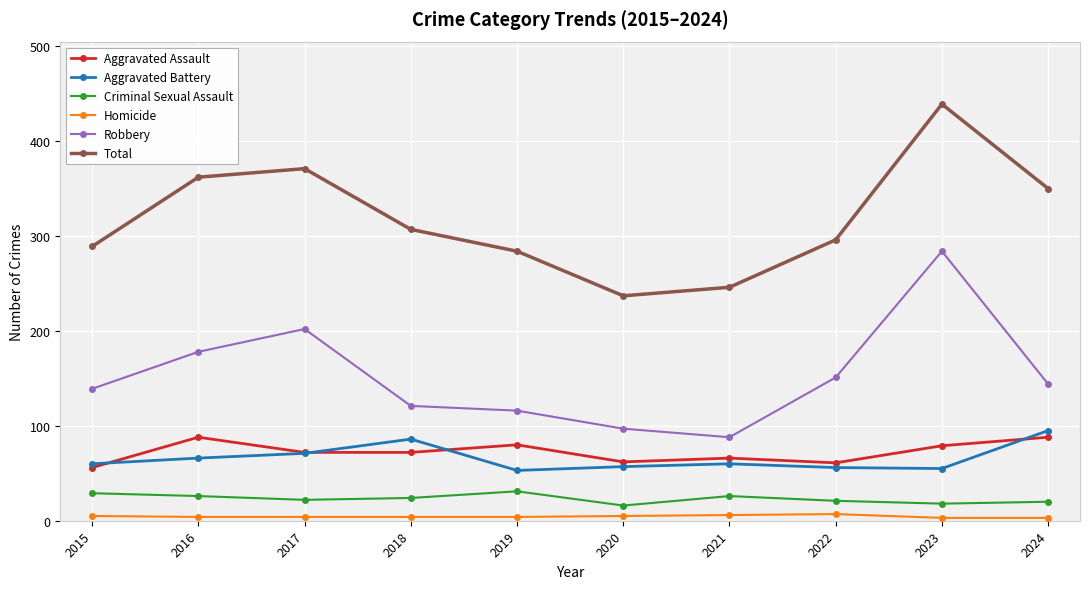

What is the value of the Aggravated Battery point at the 8th from the left?

56